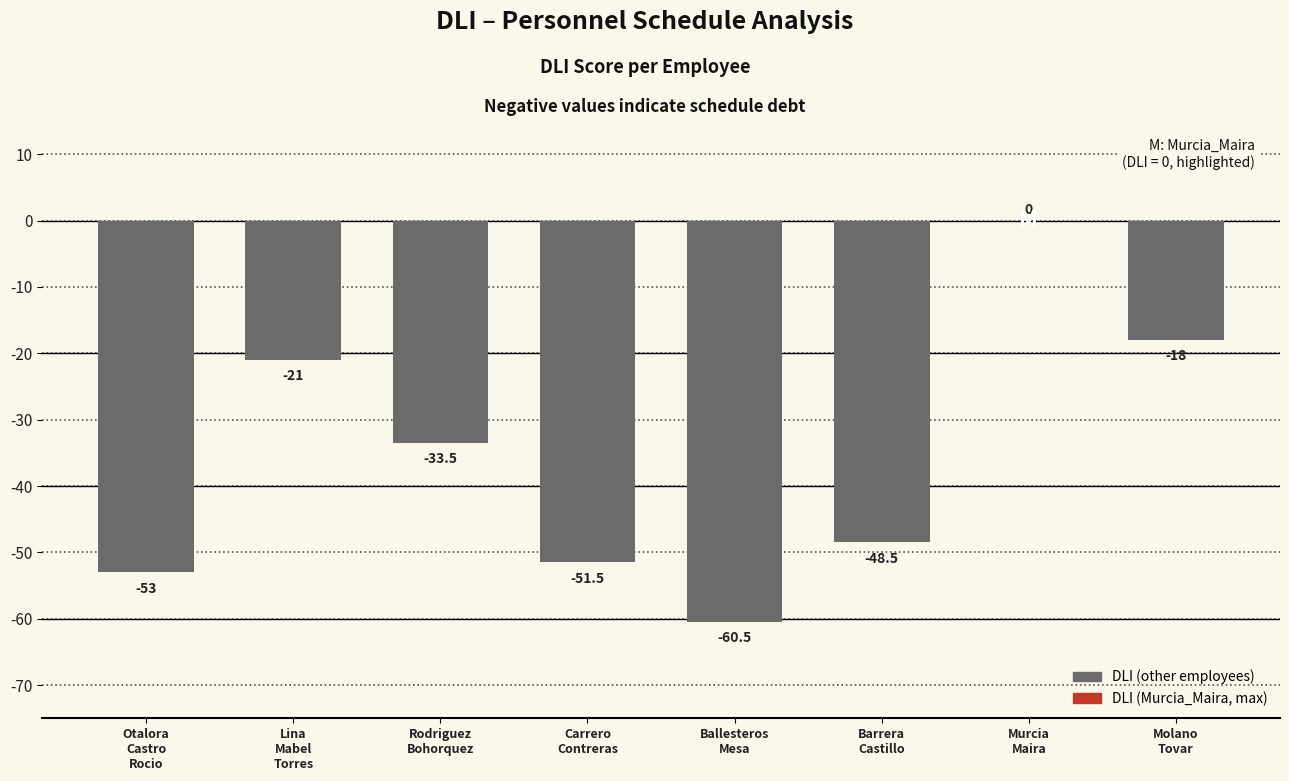

The chart shows a value of -22.2 at Rodriguez
Bohorquez. True or false?

False